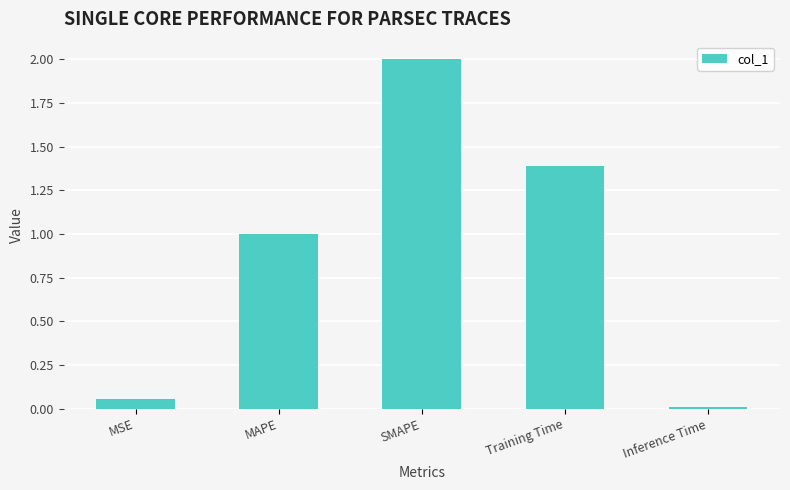

Which category has the highest value across all series?

SMAPE